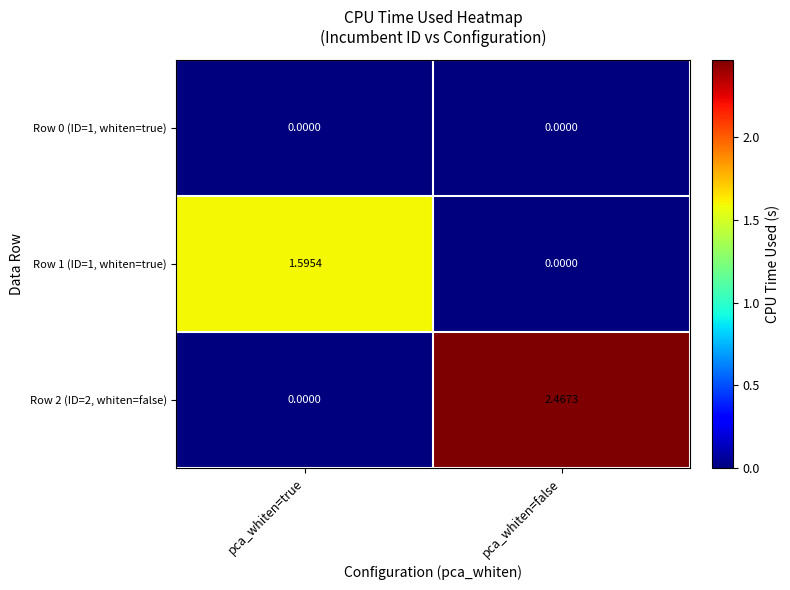

Which category has the lowest value in the Row 1 (ID=1, whiten=true) series?

pca_whiten=false